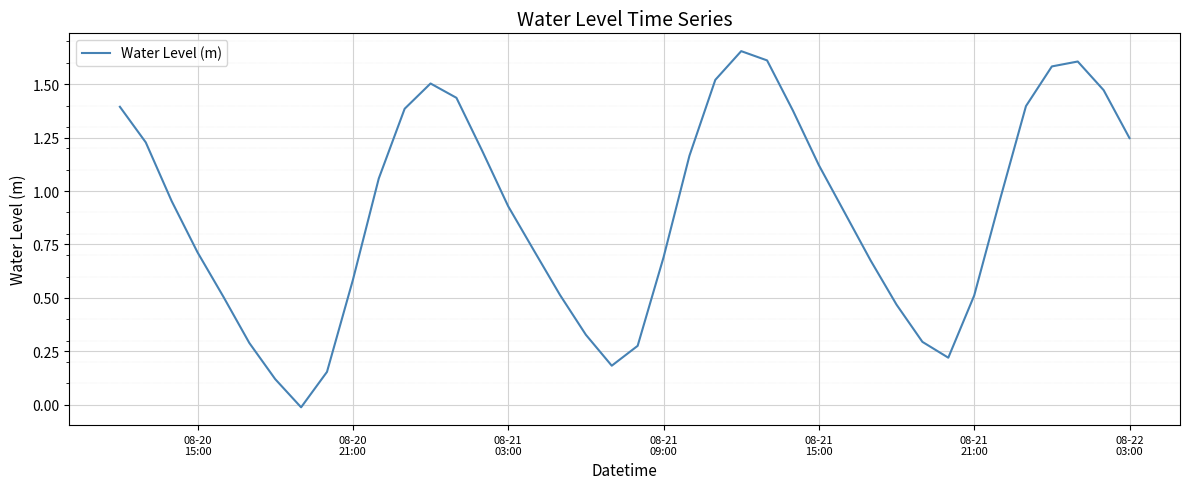

How many lines are shown in the chart?

1